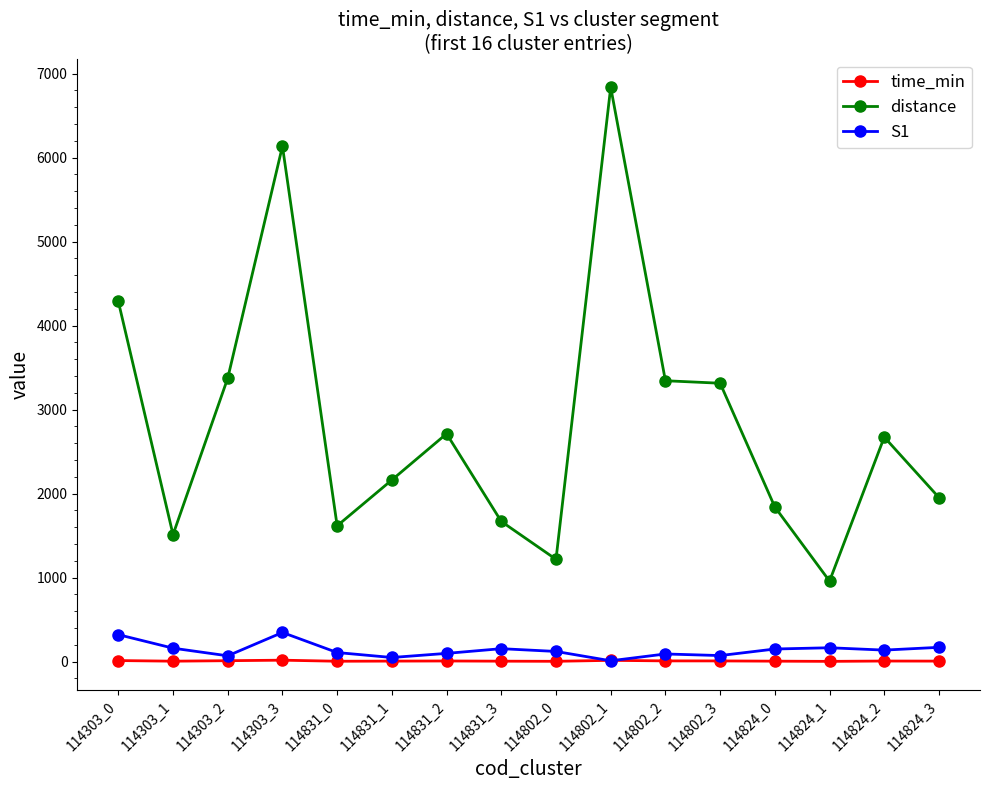

How many lines are shown in the chart?

3